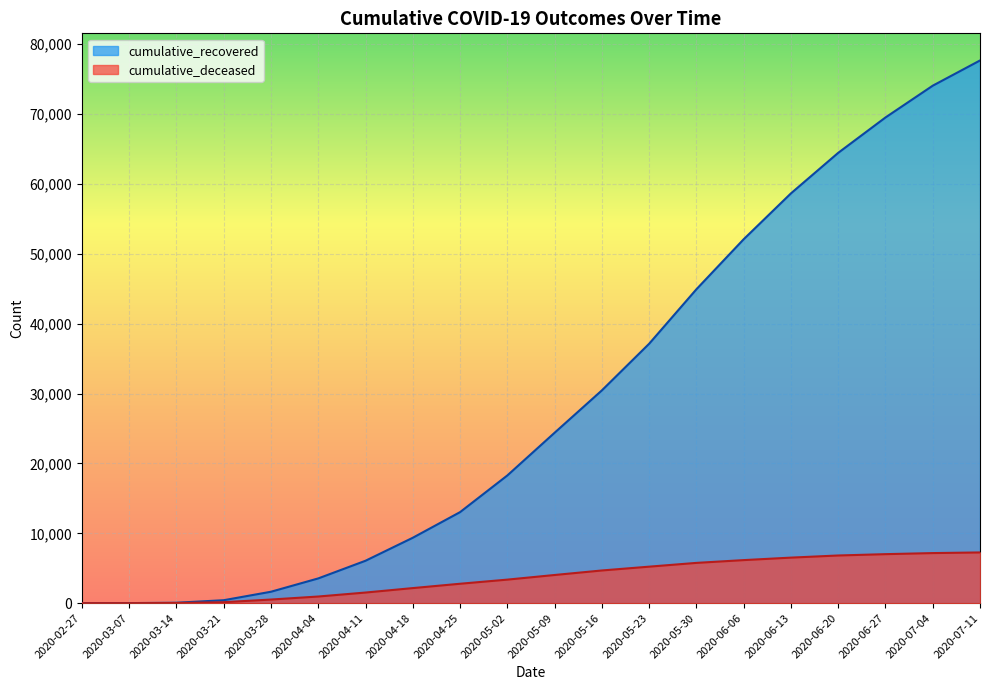

What is the label of the 17th point from the right?

2020-03-21